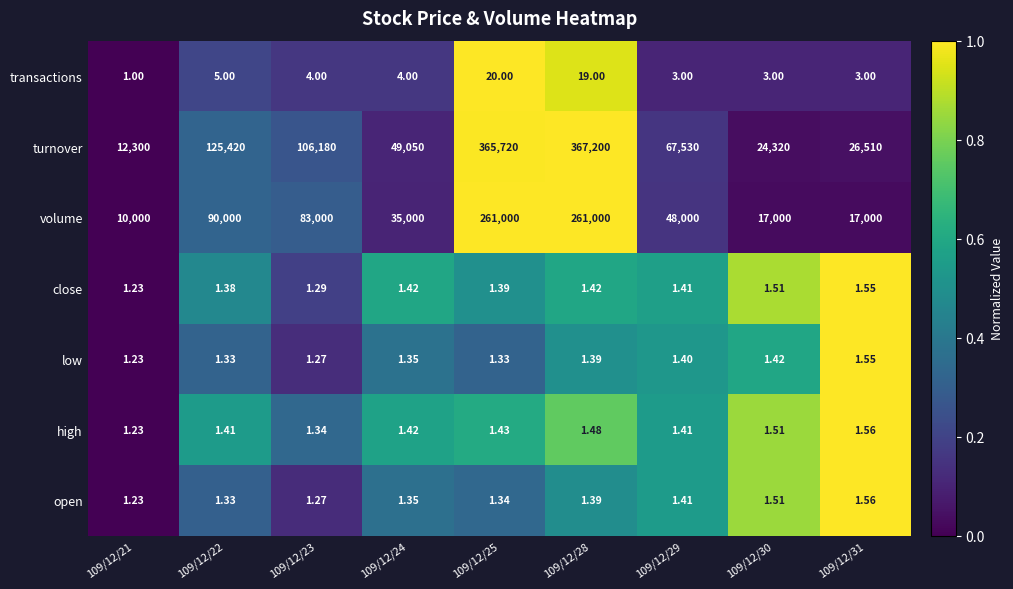

Is the value of transactions at 109/12/29 greater than the value of turnover at 109/12/28?

No